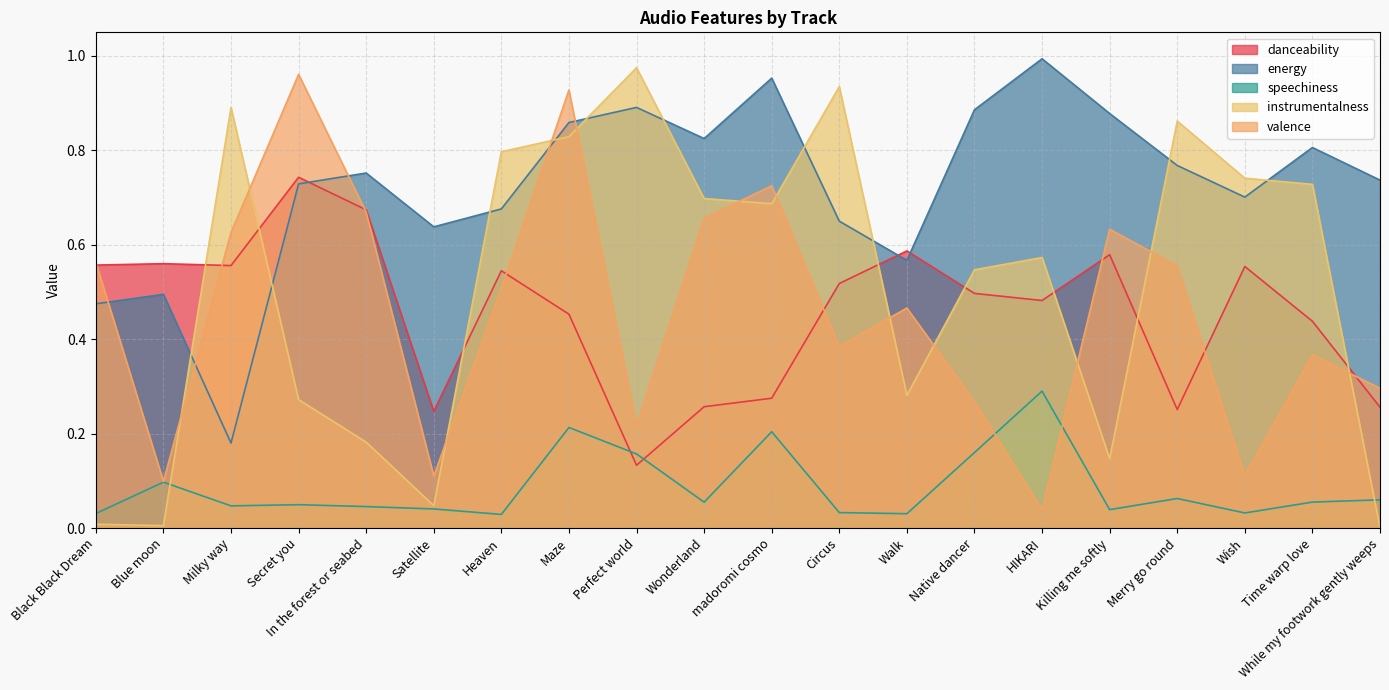

What position from the right is Milky way?

18